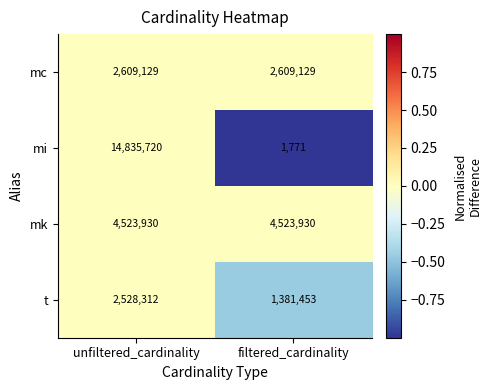

What is the approximate value of t at unfiltered_cardinality, to the nearest 100?

2528300